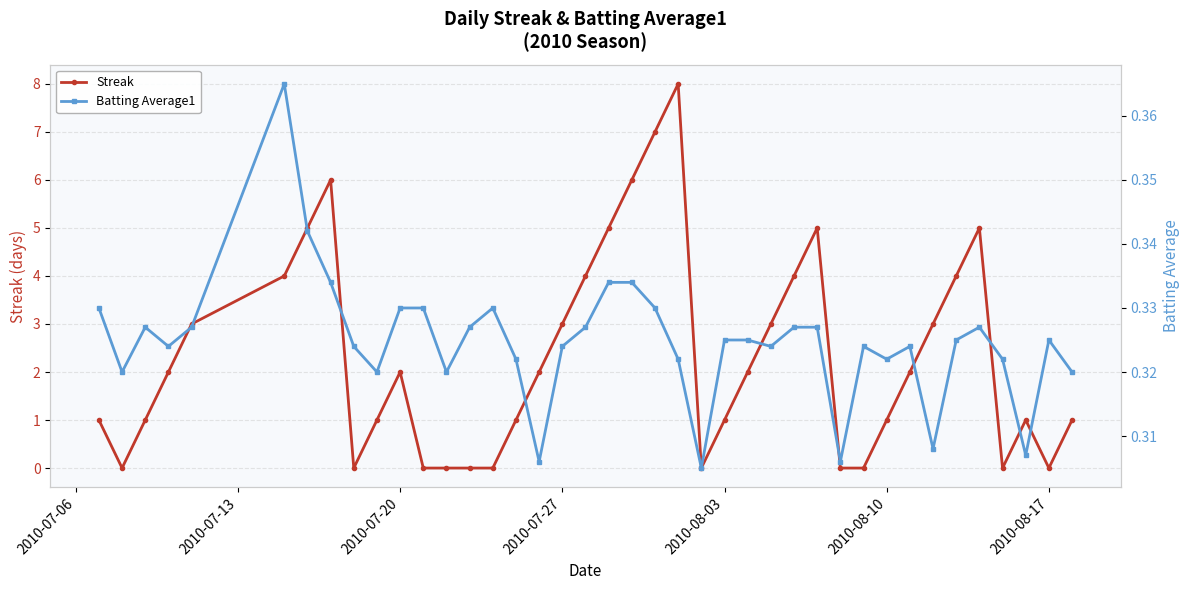

The value of Streak at 2010-08-03 is 1. True or false?

True